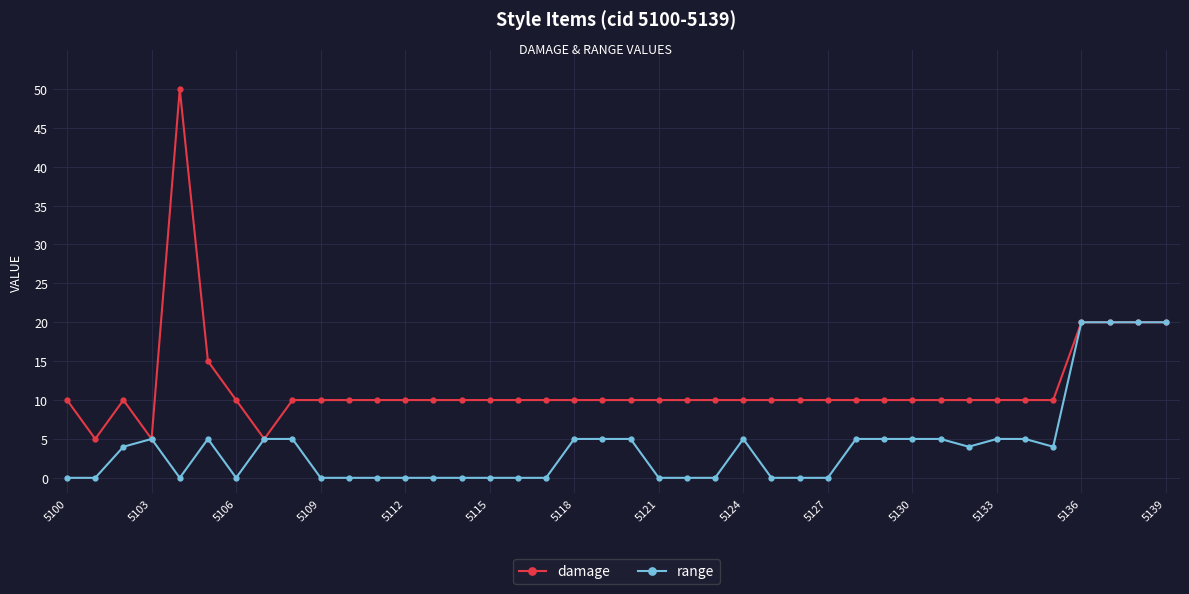

True or false: damage has more than 1 points higher than both neighbors.

True